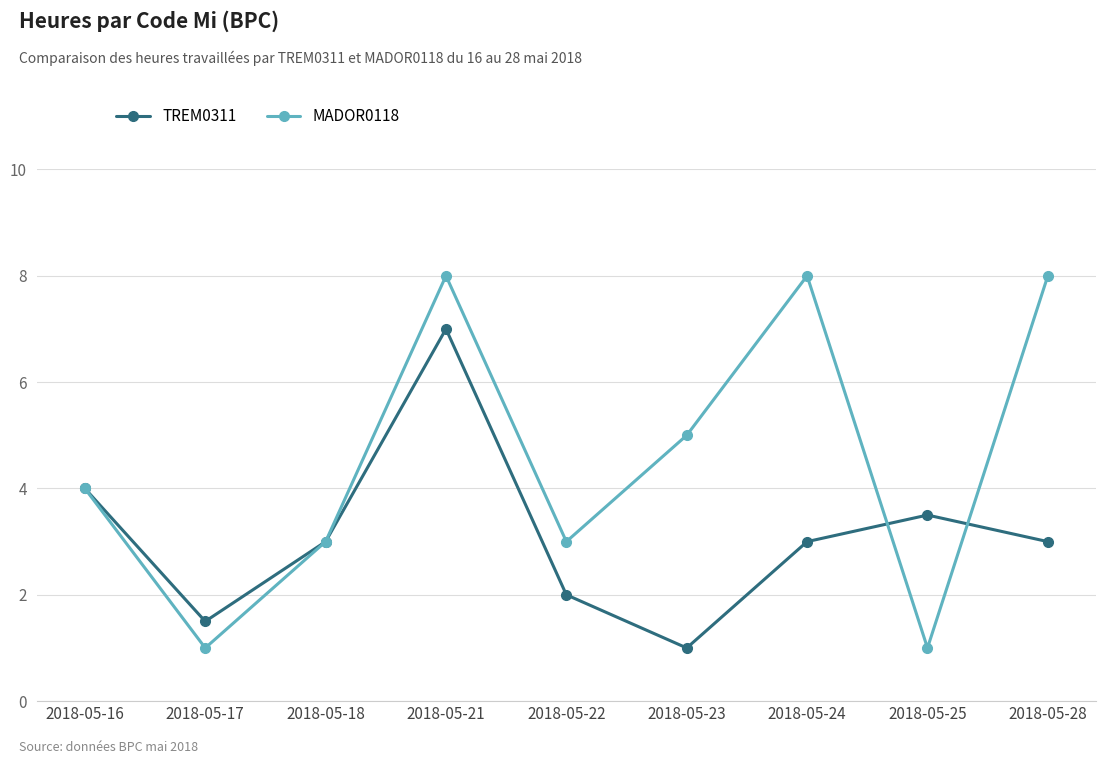

Is it true that MADOR0118 equals 0.4 at 2018-05-25?

False